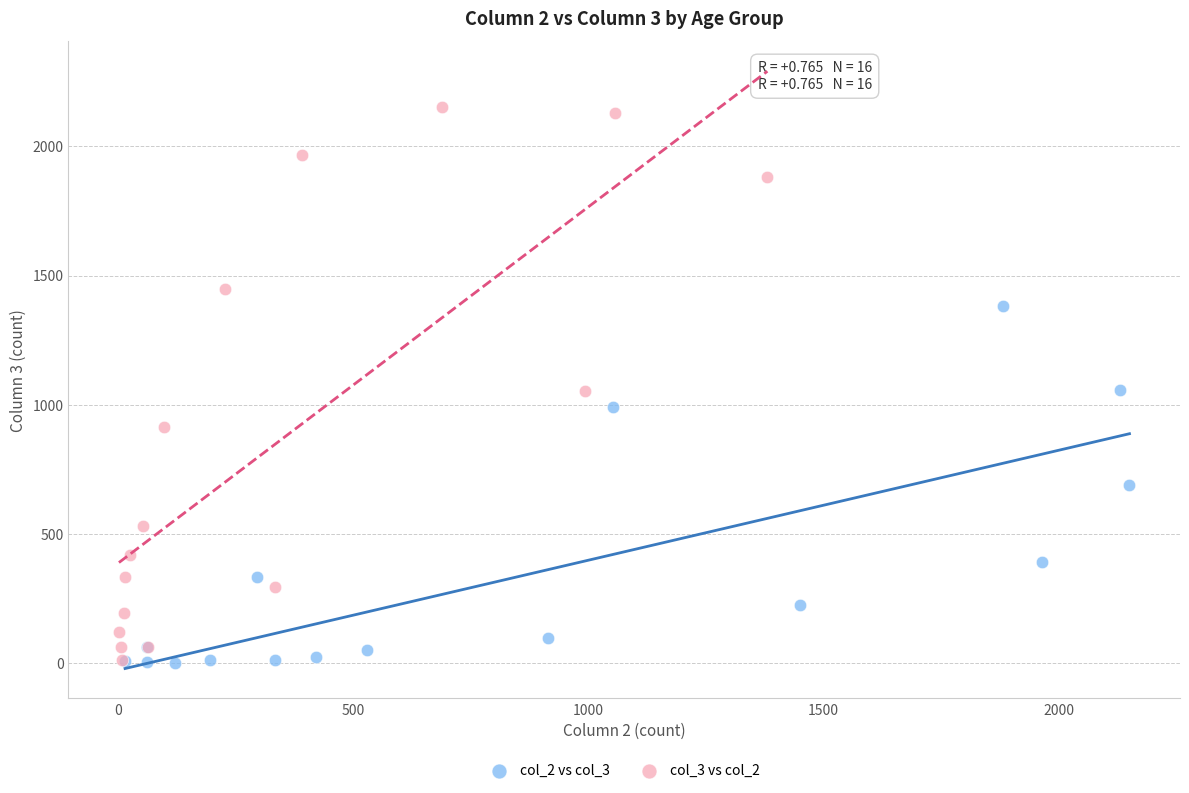

Which series has the largest Y range (max minus min)?

col_3 vs col_2